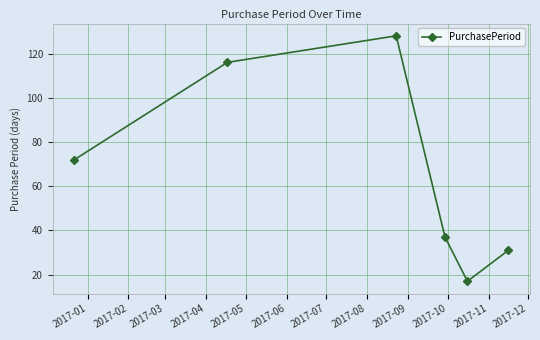

What is the minimum value shown in the chart?

17